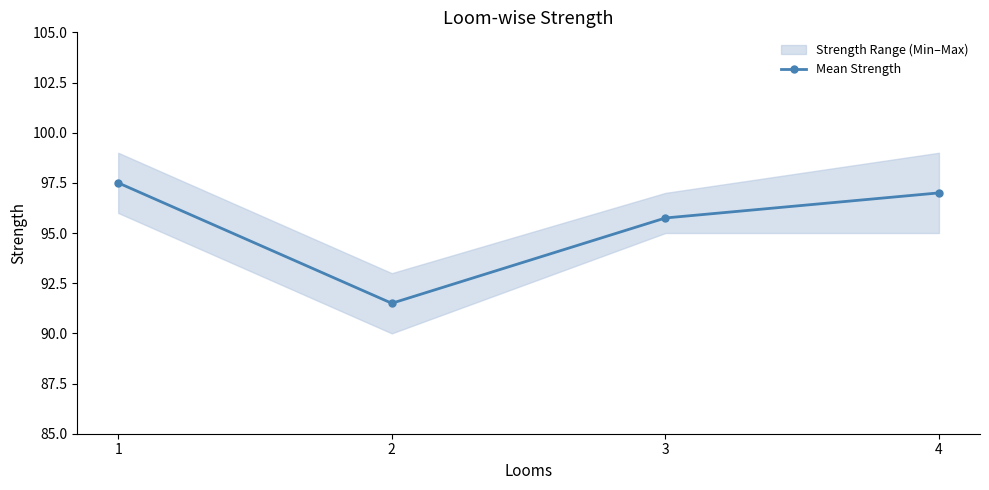

True or false: the data shows 97.0 at 4.

True